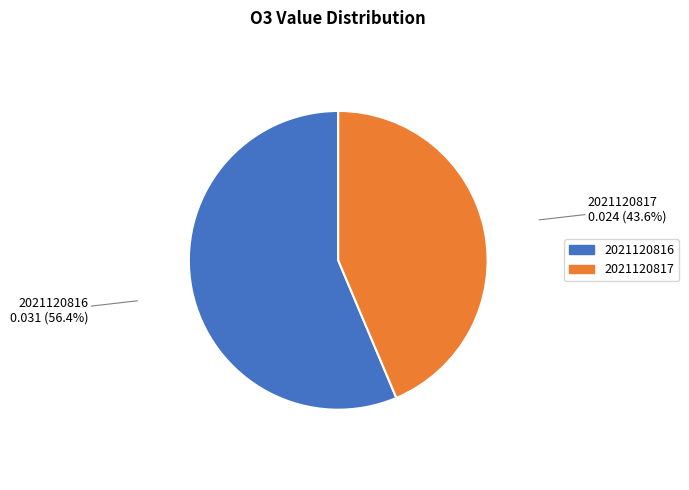

Is it true that 2021120817 is 44% of the pie?

True